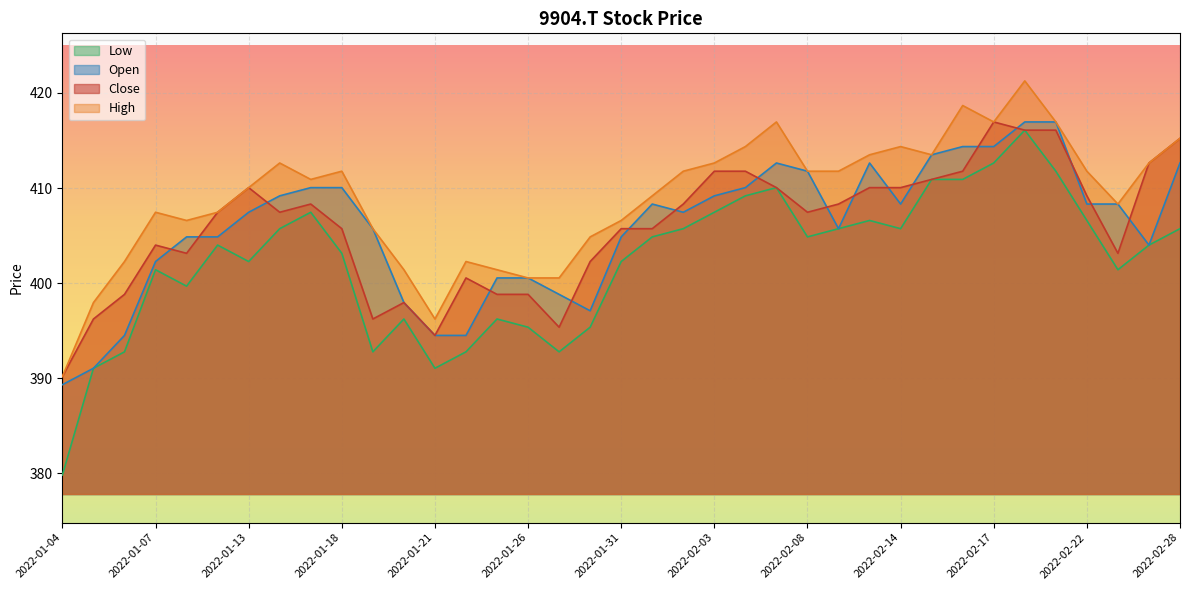

How many lines are shown in the chart?

4